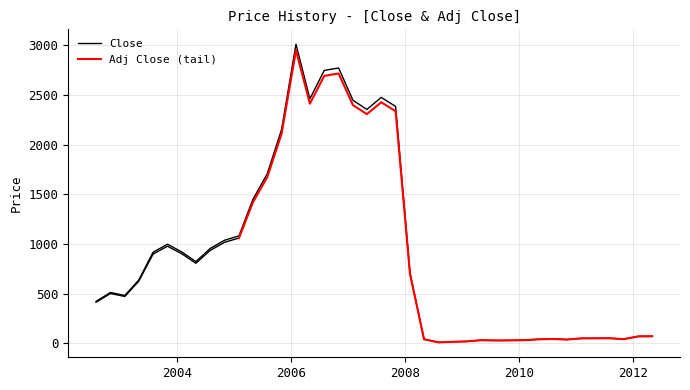

What is the change in value from 2005-02-01 to 2005-05-01?

+366.4